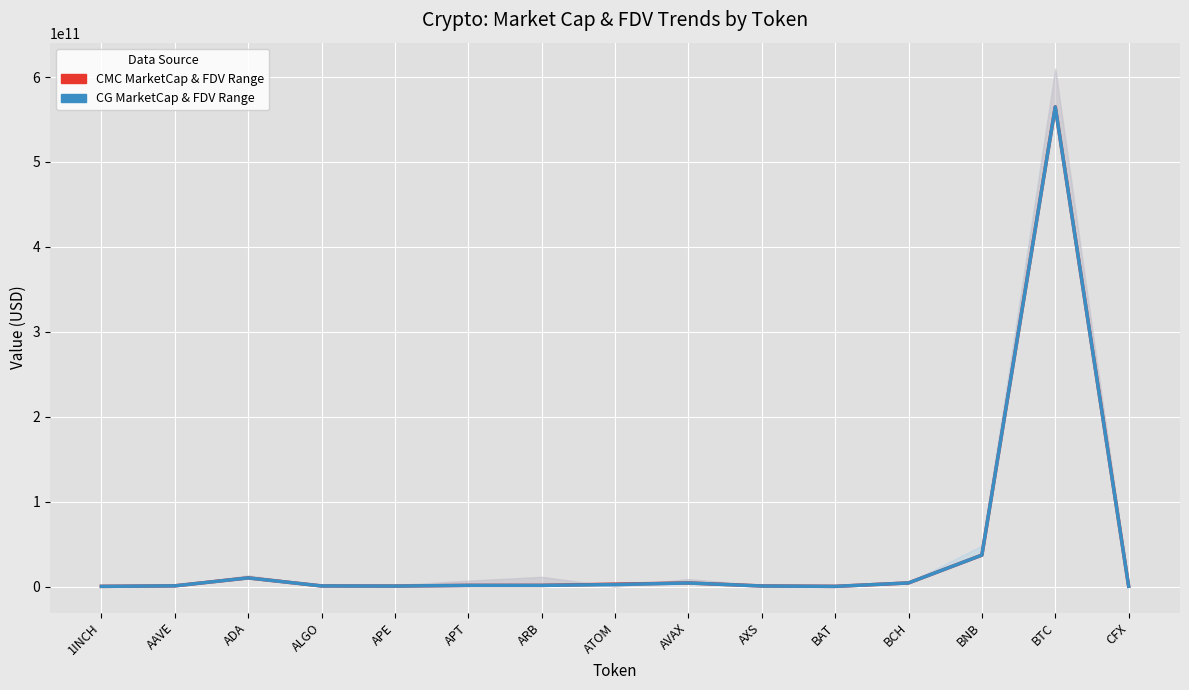

At which label does CMC_MarketCap reach its minimum?

BAT